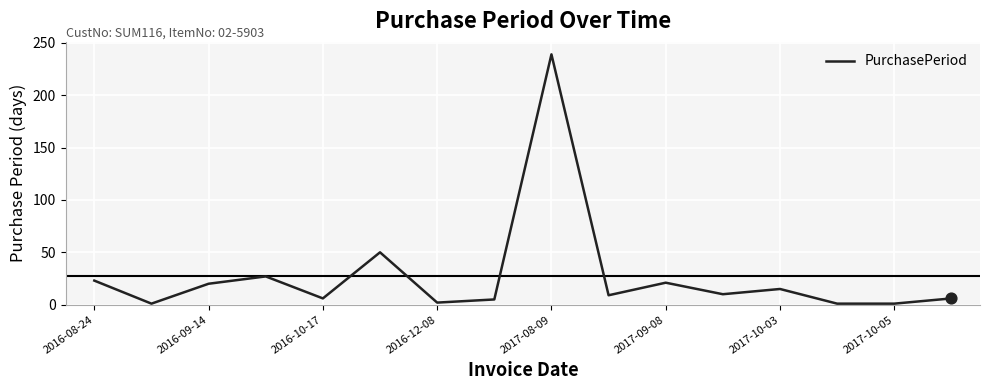

What is the difference between the maximum and minimum values?

238